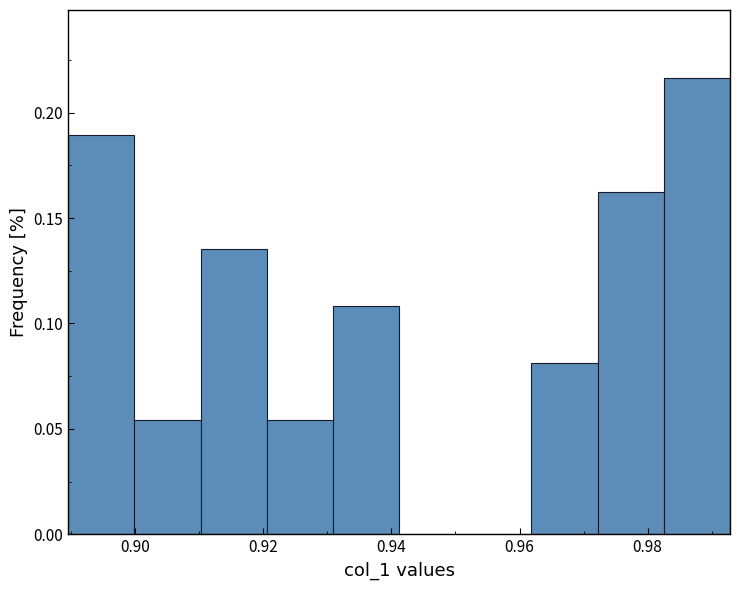

Reading left to right, list every bar in this chart as the range it spans on the x-axis followed by its height. Neither the bar edges nor the heights are printed on the chart, so give them approximately, as read against the axes.

0.890 to 0.900: 0.190
0.900 to 0.910: 0.055
0.910 to 0.920: 0.135
0.920 to 0.930: 0.055
0.930 to 0.942: 0.110
0.942 to 0.952: 0
0.952 to 0.962: 0
0.962 to 0.972: 0.080
0.972 to 0.982: 0.160
0.982 to 0.992: 0.215